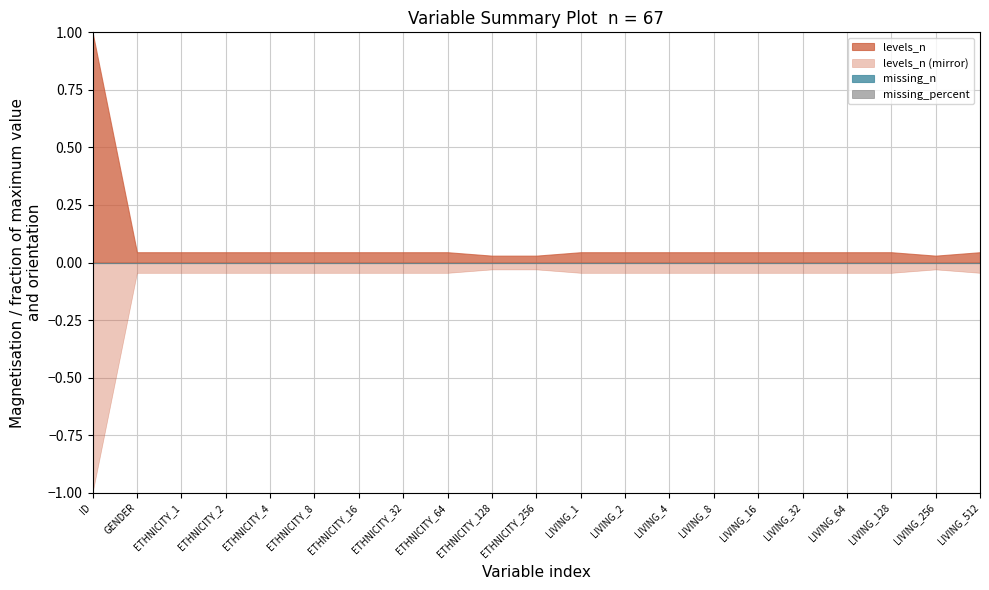

At which label does levels_n first exceed 3?

ID